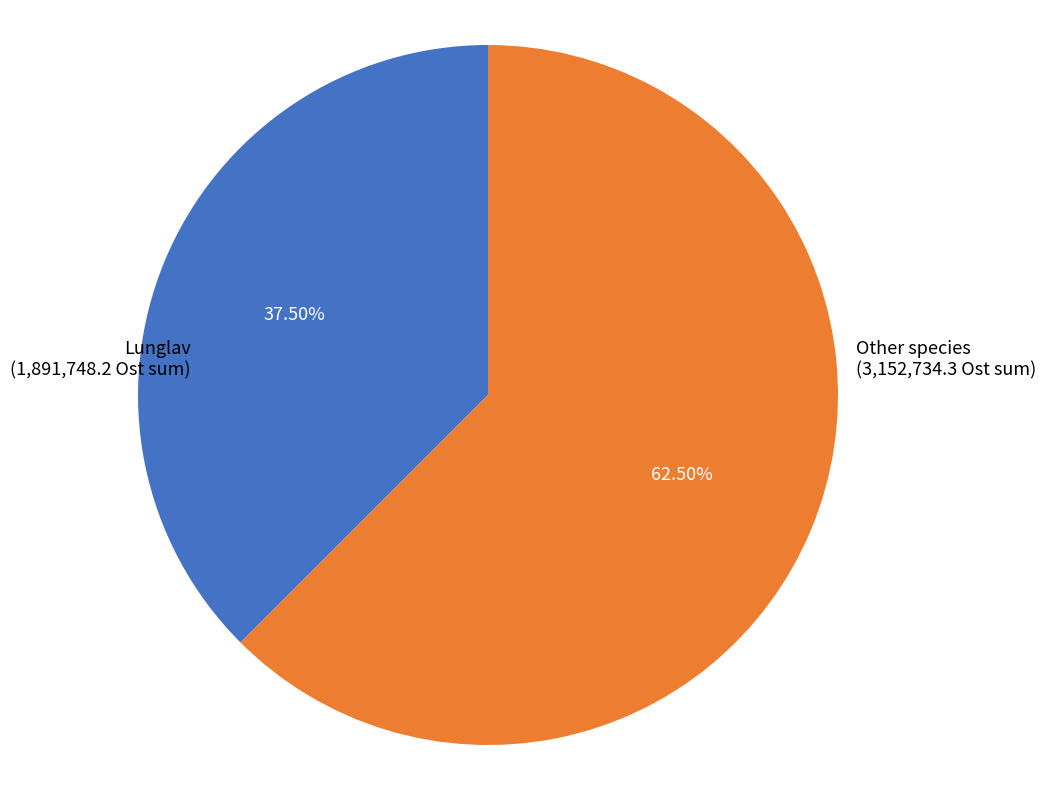

Is there a majority slice in this chart?

Yes